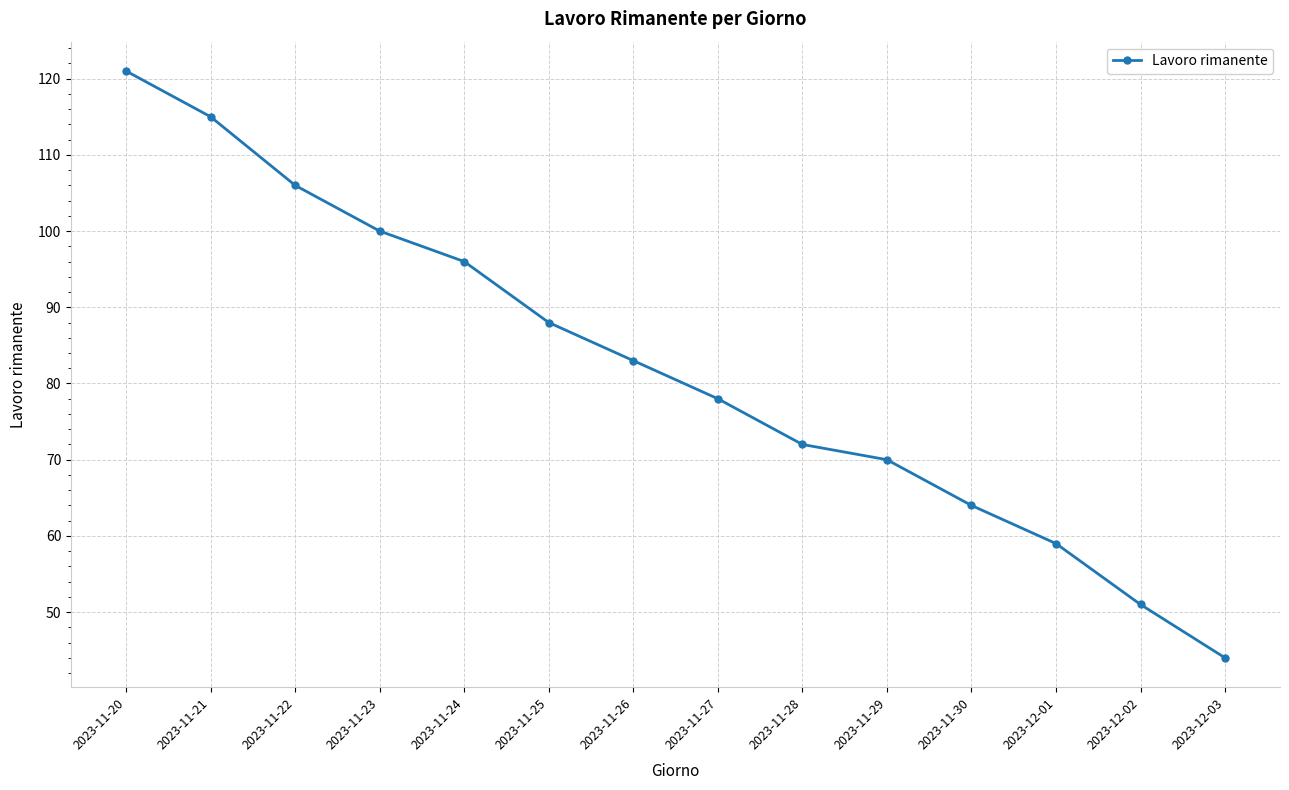

What is the average value?

82